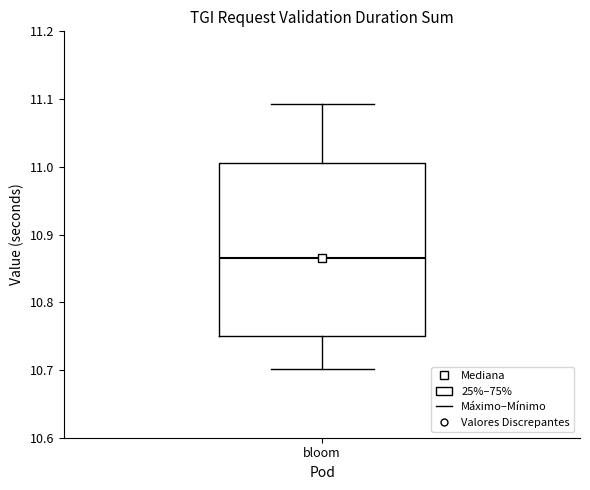

Read this box plot against the y-axis: the position of the median line, the range covered by the box, and the ends of both whiskers. The values are not printed on the chart, so give them approximately, as read against the axis.

median 10.87, box 10.75 to 11.01, whiskers 10.70 to 11.09